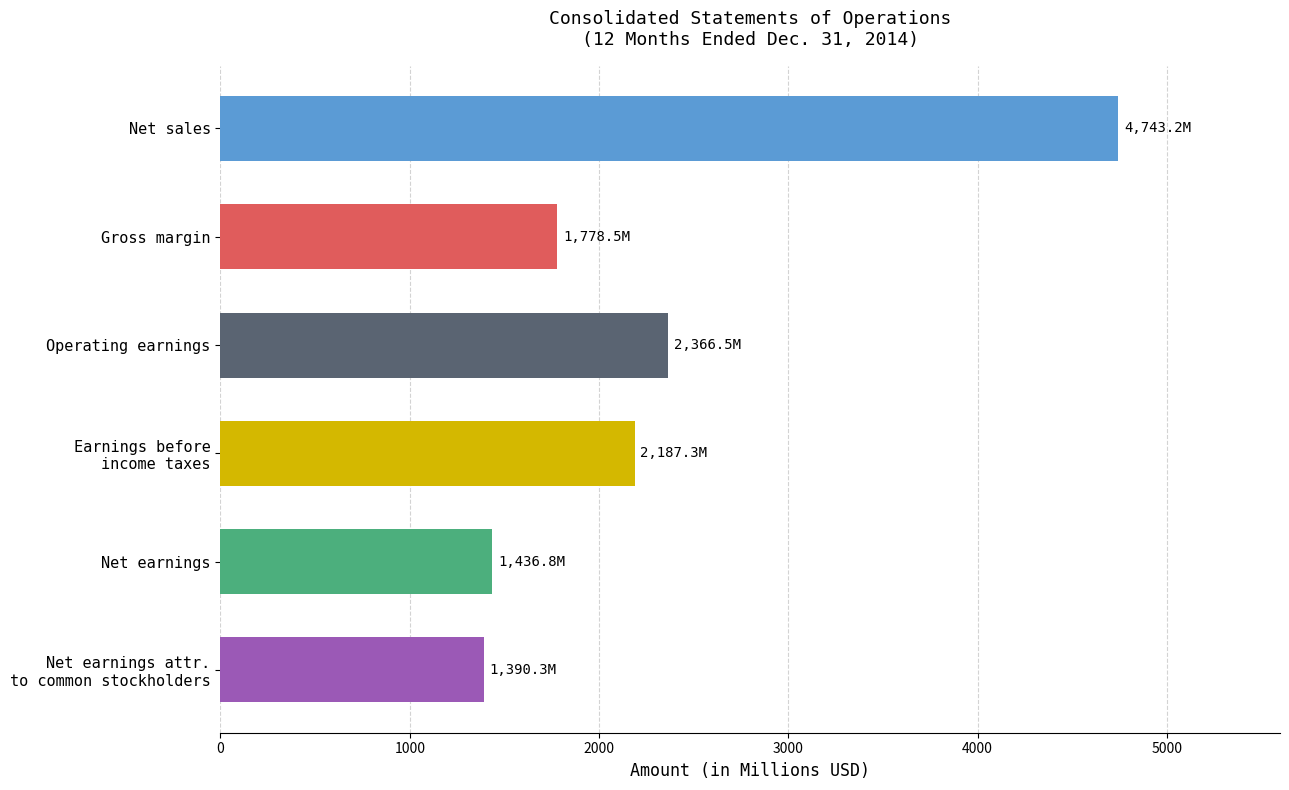

The value at Gross margin is 2603.8. True or false?

False